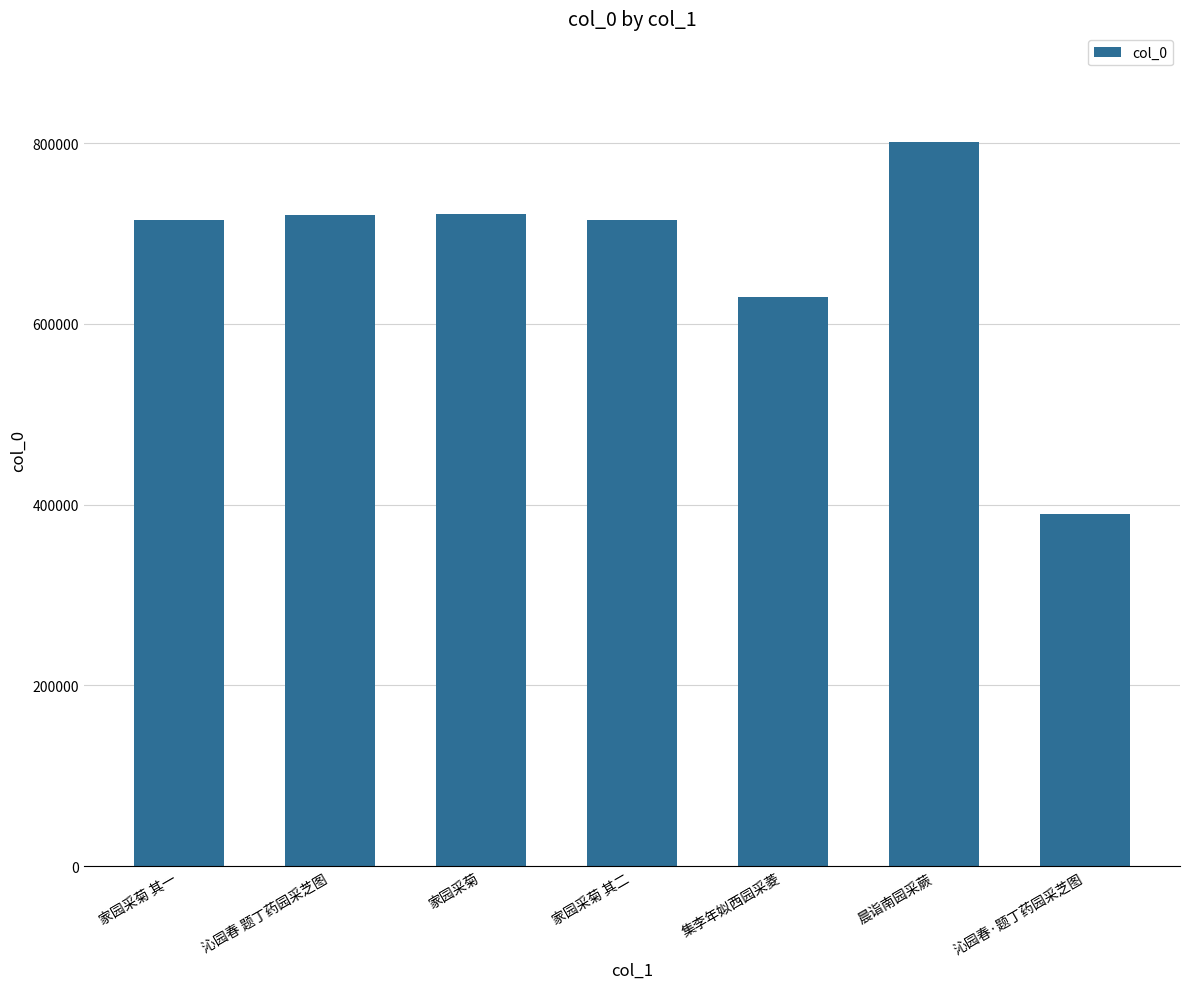

What position from the right is 集李年姒西园采菱?

3